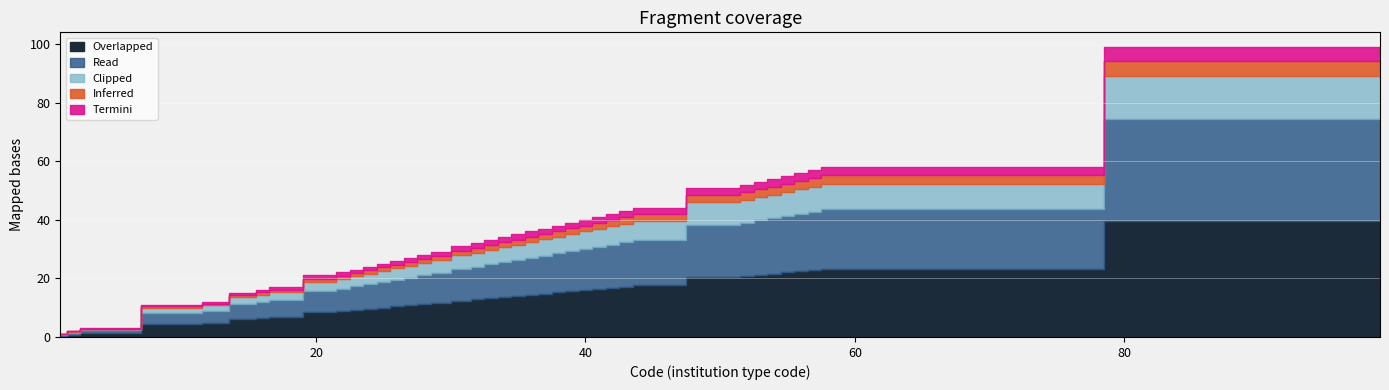

Which series has the largest range (max minus min)?

Overlapped